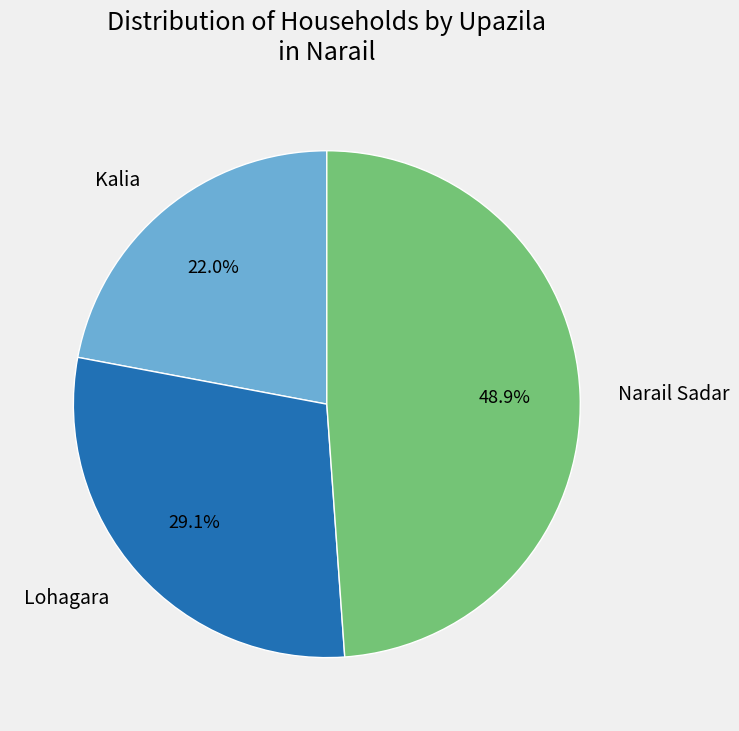

Is it true that Kalia is 12% of the pie?

False